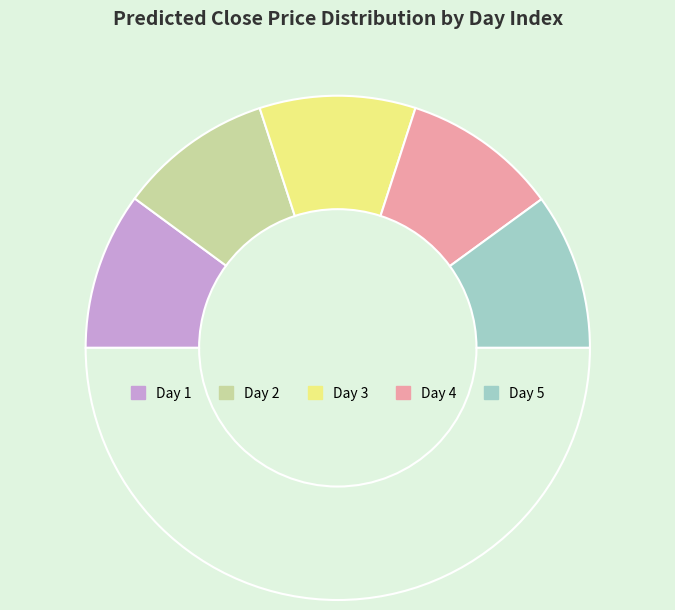

How many segments does this pie chart have?

6